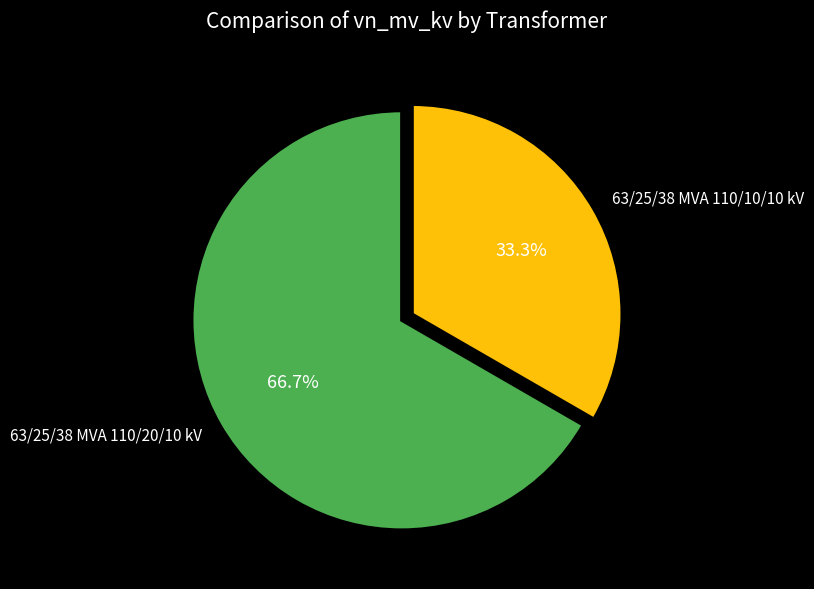

Approximately how many times larger is the value at 63/25/38 MVA 110/20/10 kV compared to 63/25/38 MVA 110/10/10 kV?

2.0